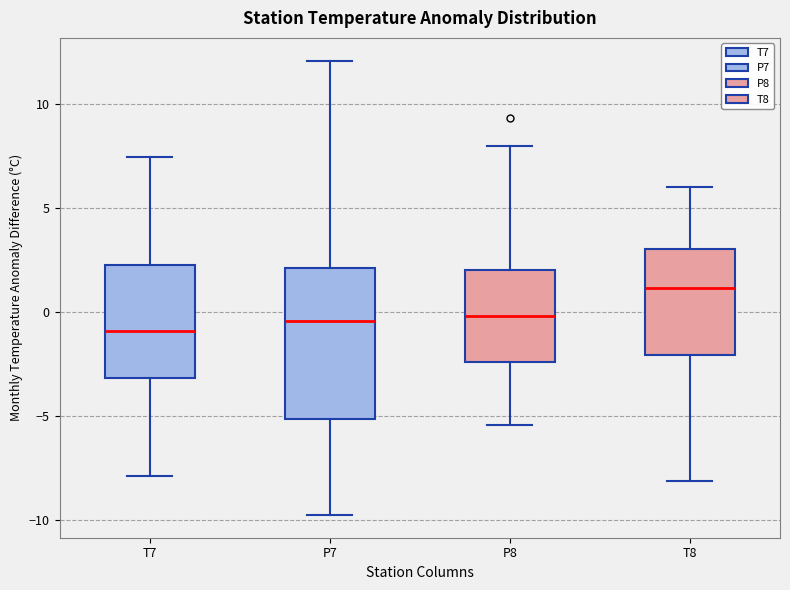

Comparing the boxes themselves (not the whiskers), which one is the tallest?

P7